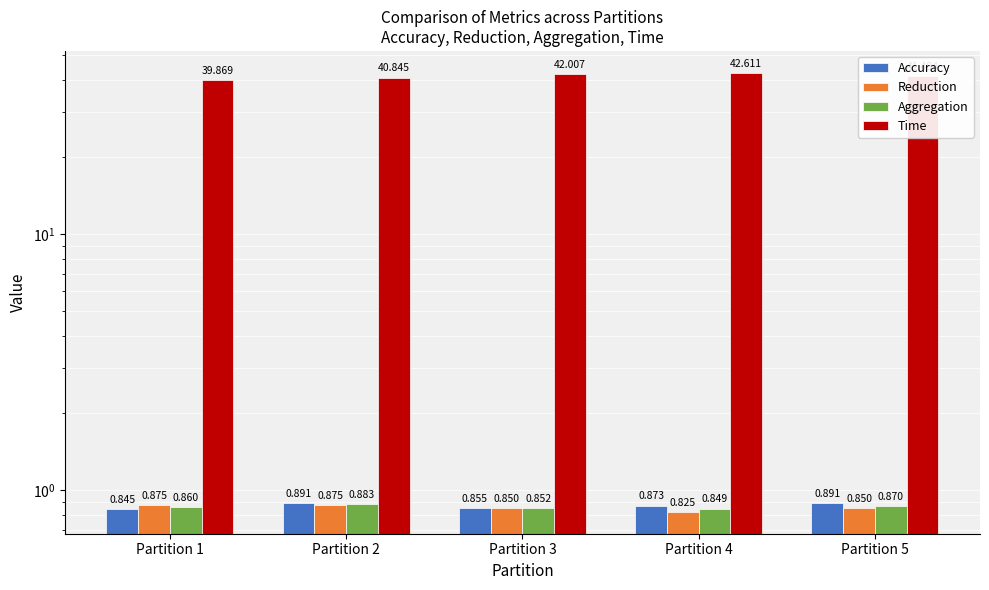

At which label does Time reach its peak?

Partition 4